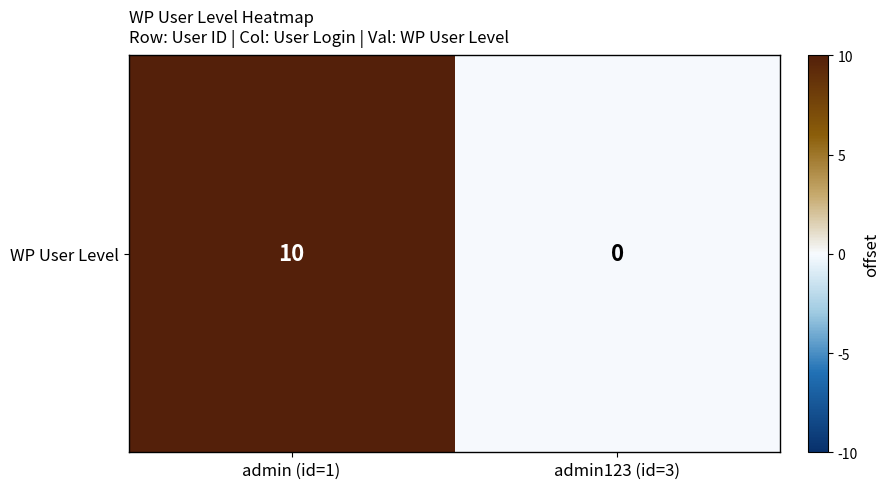

What is the difference between the maximum and minimum values?

10